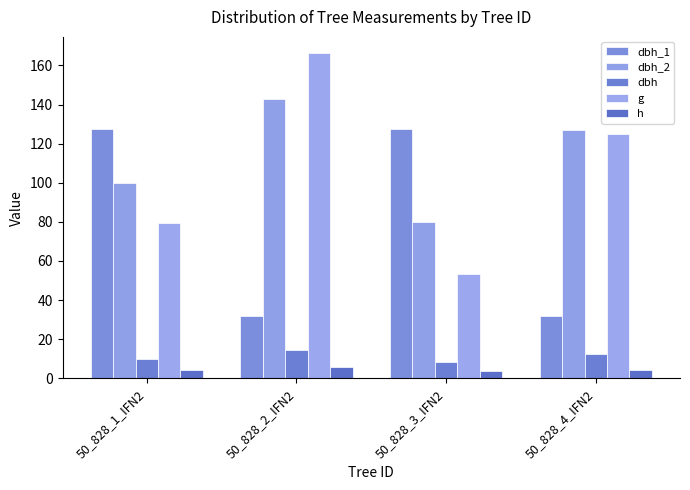

The g series shows 166.3 at 50_828_2_IFN2. True or false?

True